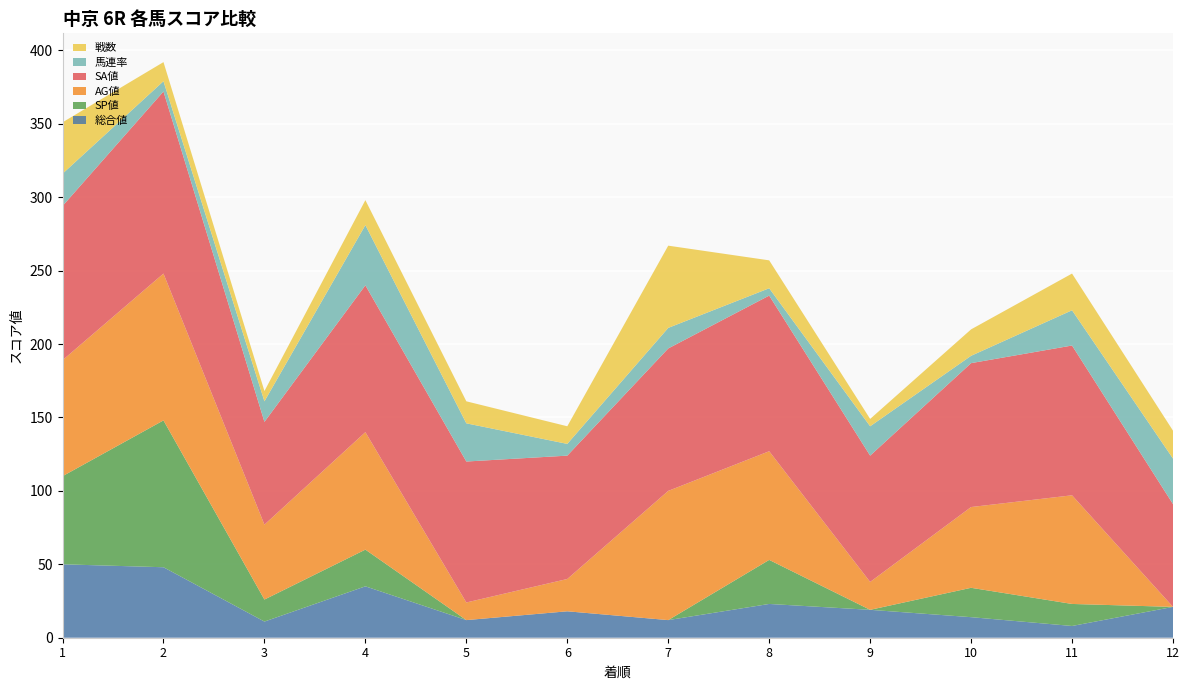

Reading left to right, extract all data points from this chart.

総合値: 1=50	2=48	3=11	4=35	5=12	6=18	7=12	8=23	9=19	10=14	11=8	12=21
SP値: 1=60	2=100	3=15	4=25	5=0	6=0	7=0	8=30	9=0	10=20	11=15	12=0
AG値: 1=79	2=100	3=51	4=80	5=12	6=22	7=88	8=74	9=19	10=55	11=74	12=0
SA値: 1=105	2=124	3=70	4=100	5=96	6=84	7=97	8=106	9=86	10=98	11=102	12=70
馬連率: 1=22	2=7	3=14	4=41	5=26	6=8	7=14	8=5	9=20	10=5	11=24	12=31
戦数: 1=35	2=13	3=7	4=17	5=15	6=12	7=56	8=19	9=5	10=18	11=25	12=19